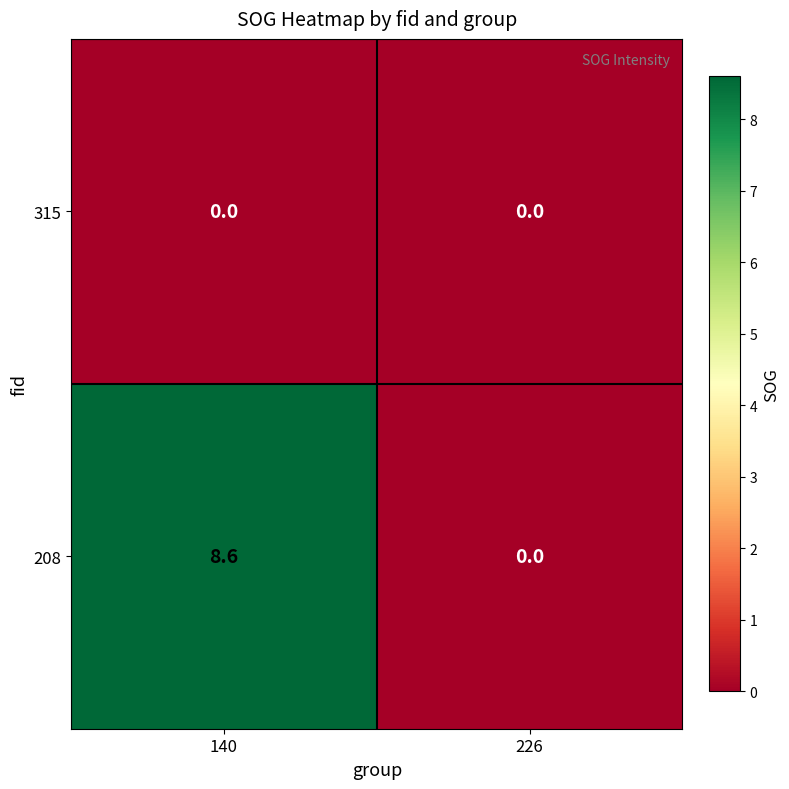

Reading left to right, transcribe all the data shown in this chart.

315: 0.0	0.0
208: 8.6	0.0